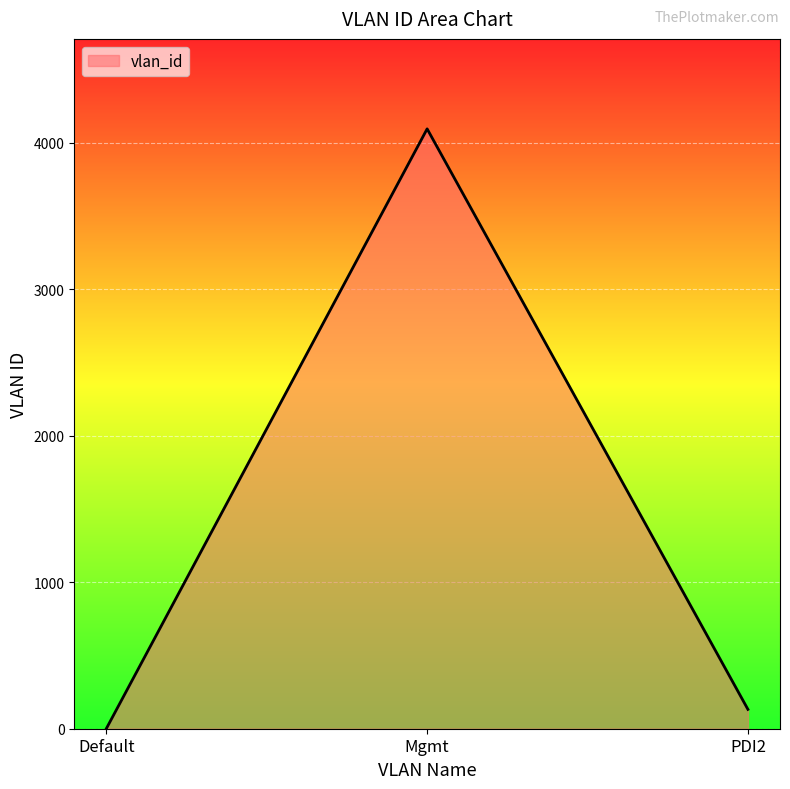

What is the approximate value at Mgmt, to the nearest 50?

4100